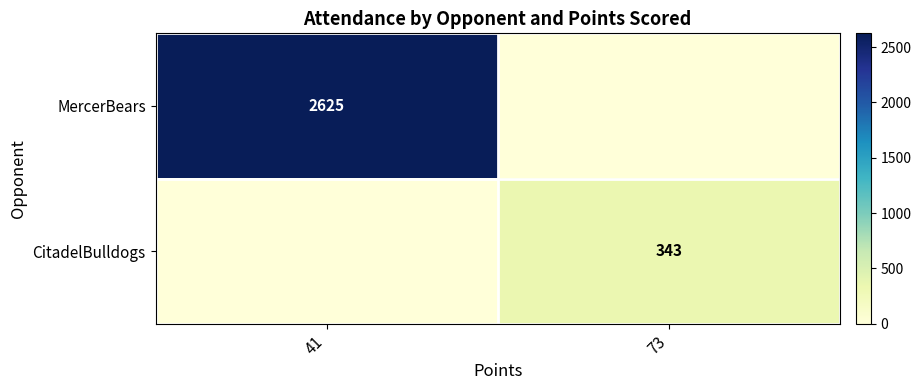

Is the value of CitadelBulldogs at 73 greater than the value of MercerBears at 41?

No